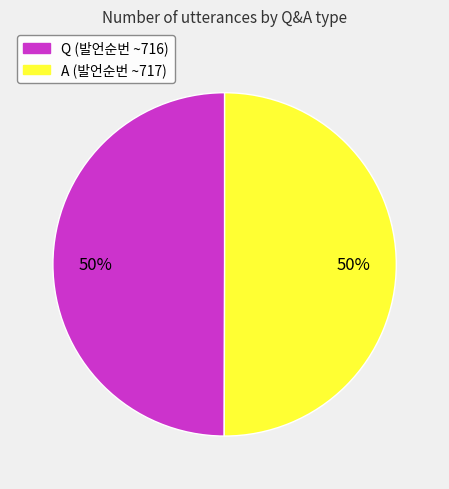

Is the sum of Q and A greater than half?

Yes